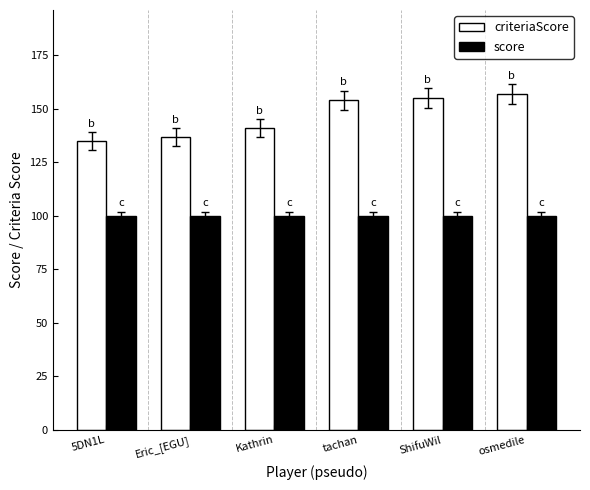

Count the number of data series in this chart.

2